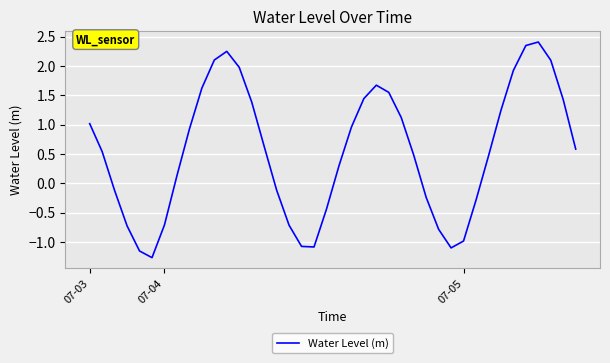

Count the number of data series in this chart.

1